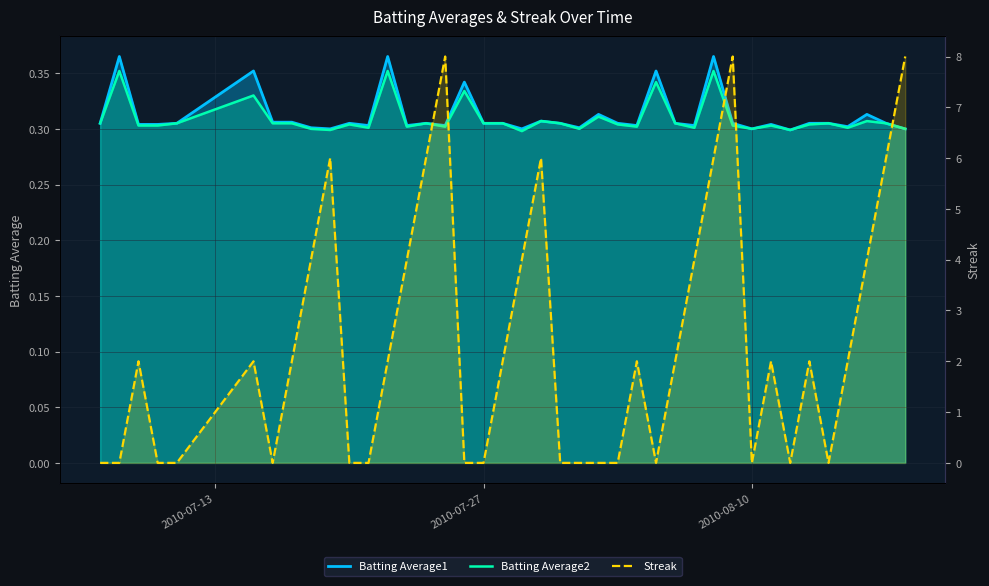

True or false: Batting Average2 and Batting Average1 intersect in this chart.

False